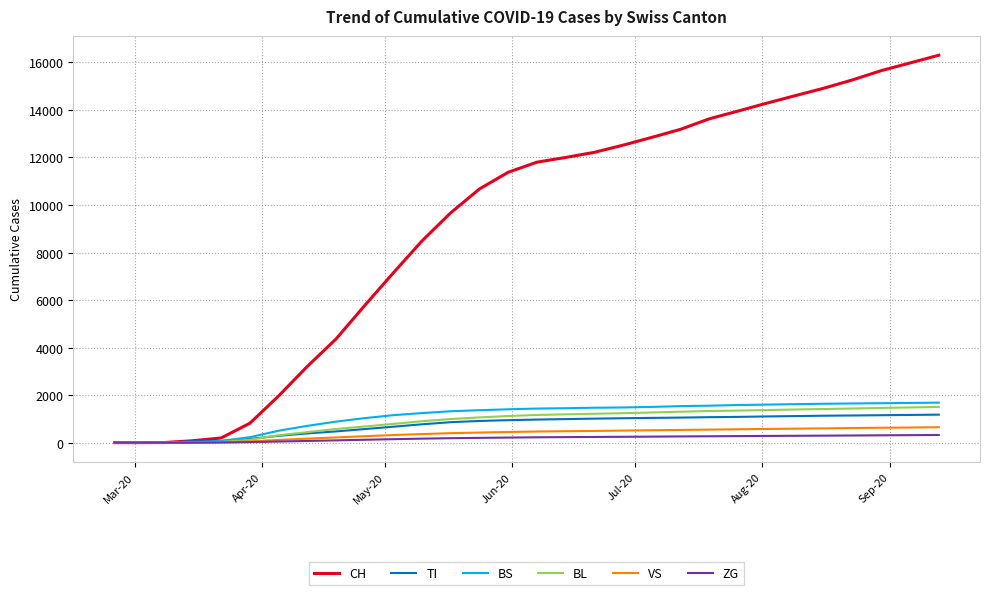

Which series has the largest total across all categories?

CH